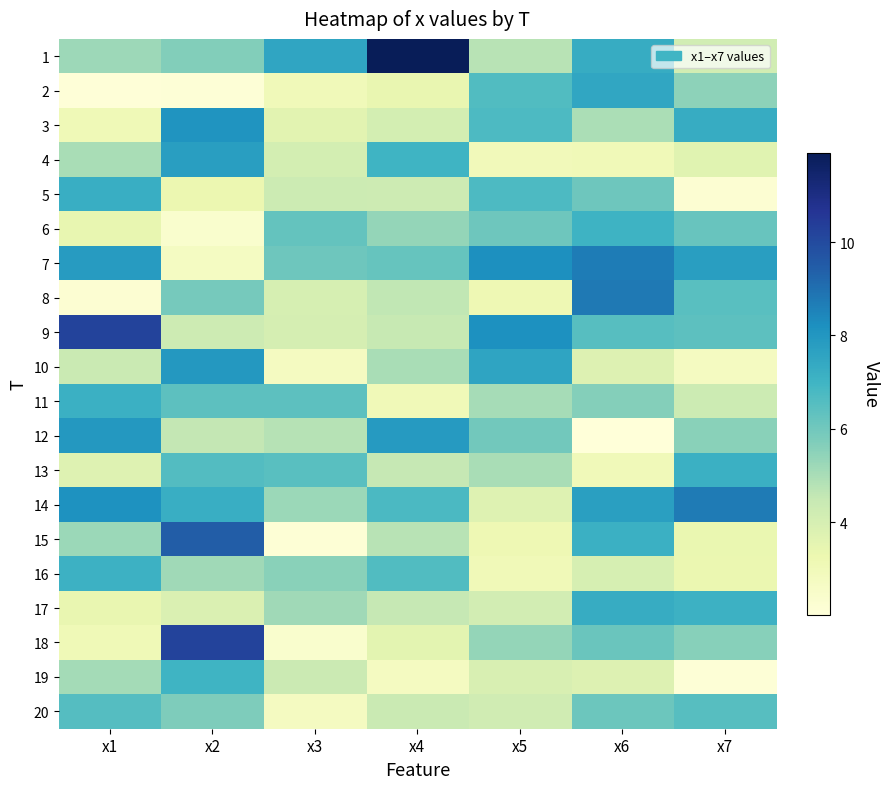

Which category has the lowest value across all series?

x6